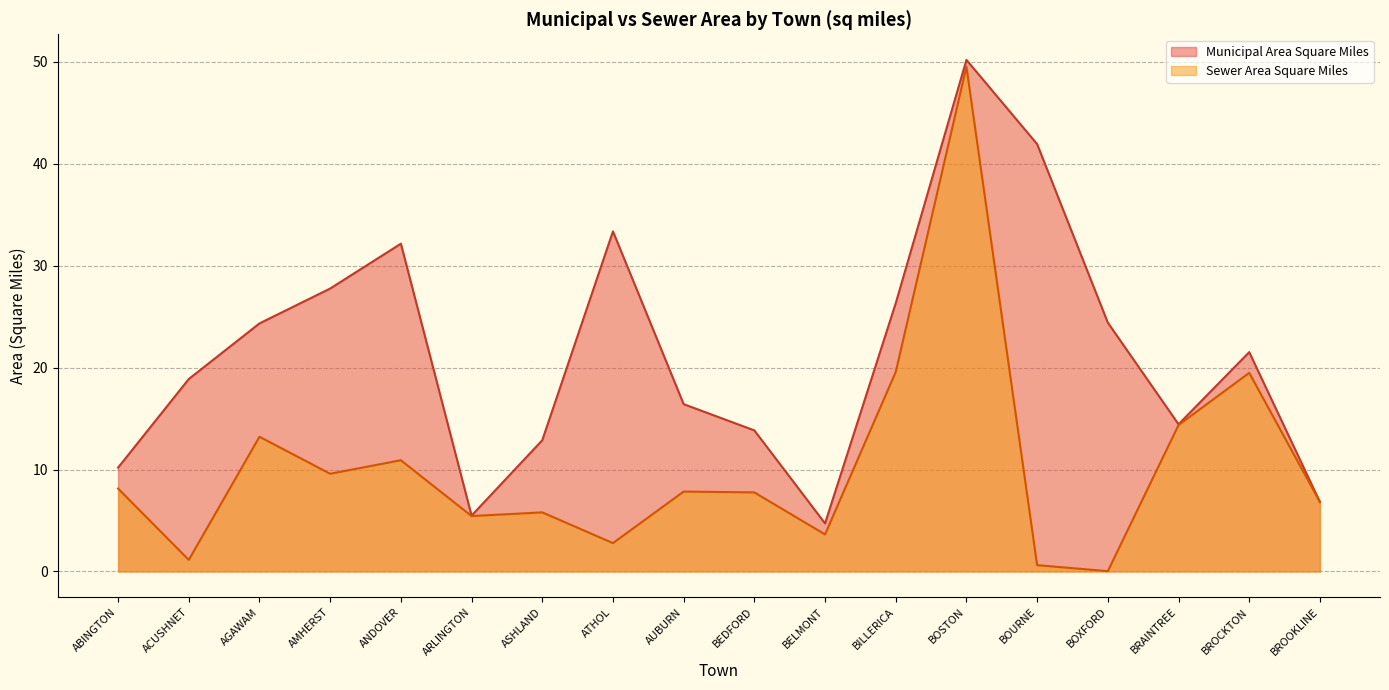

What is the label of the 6th point from the left?

ARLINGTON